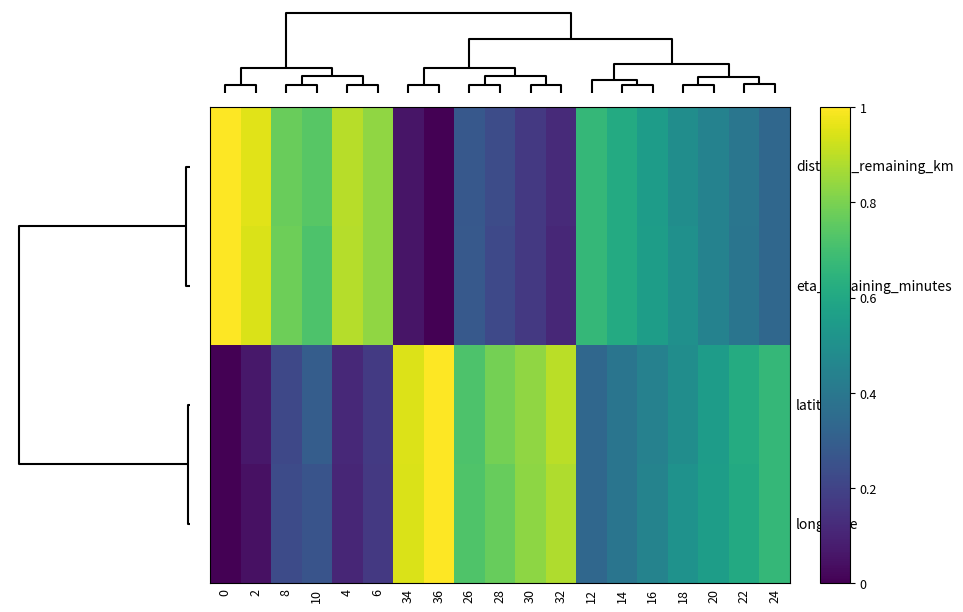

Count the number of data series in this chart.

4